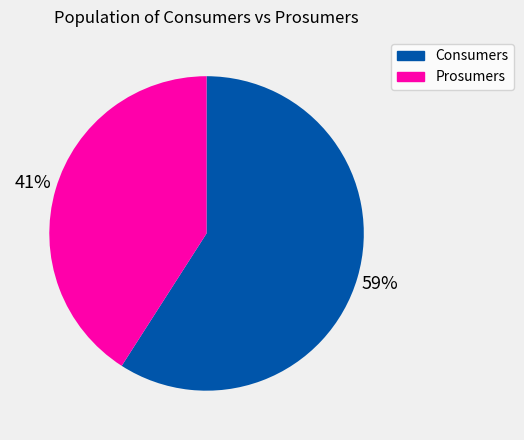

Count the number of slices in the pie.

2